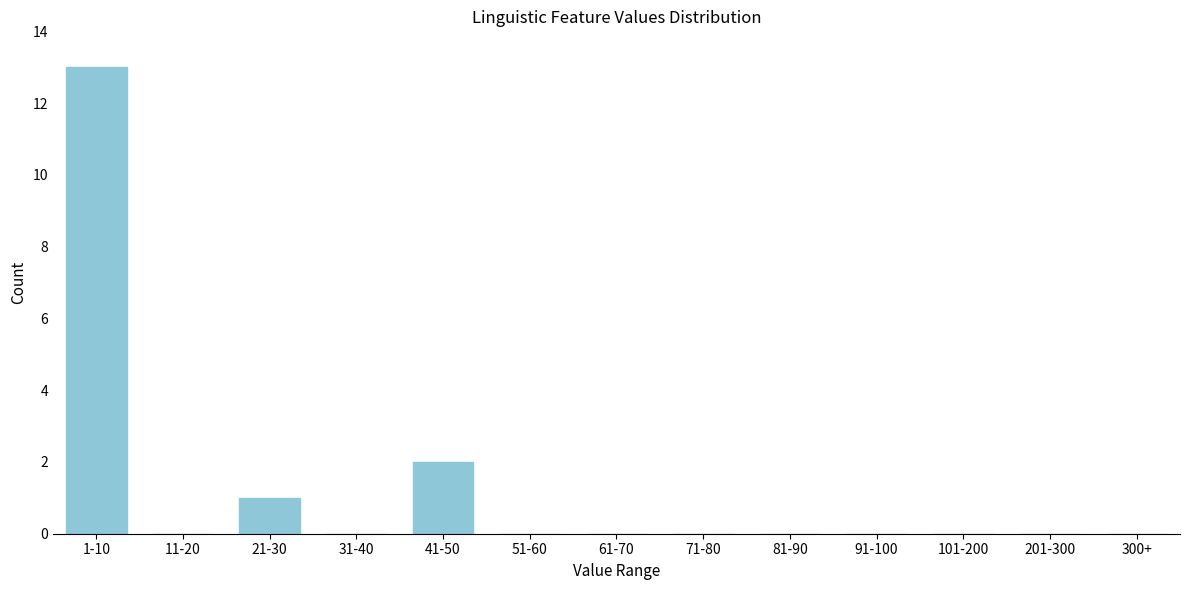

Reading right to left, extract all data points from this chart.

300+=0	201-300=0	101-200=0	91-100=0	81-90=0	71-80=0	61-70=0	51-60=0	41-50=2	31-40=0	21-30=1	11-20=0	1-10=13